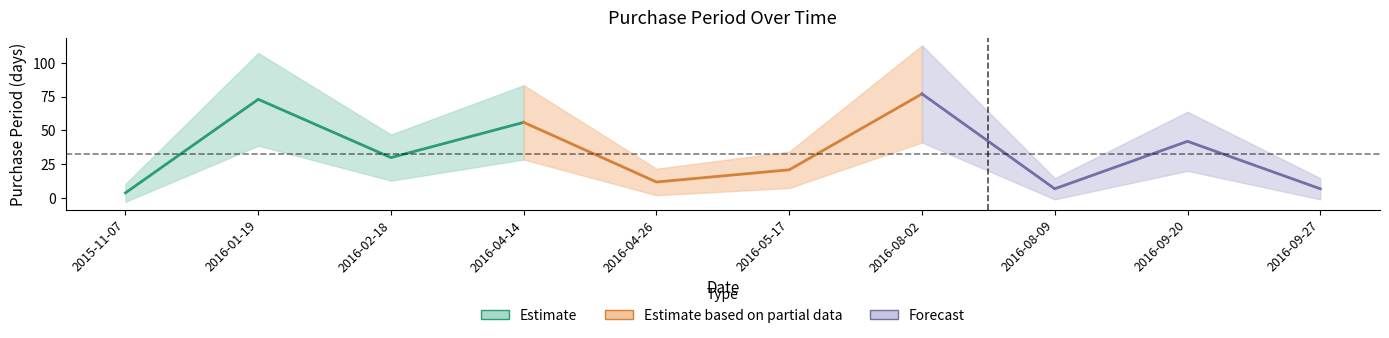

What is the label of the 4th point from the right?

2016-08-02